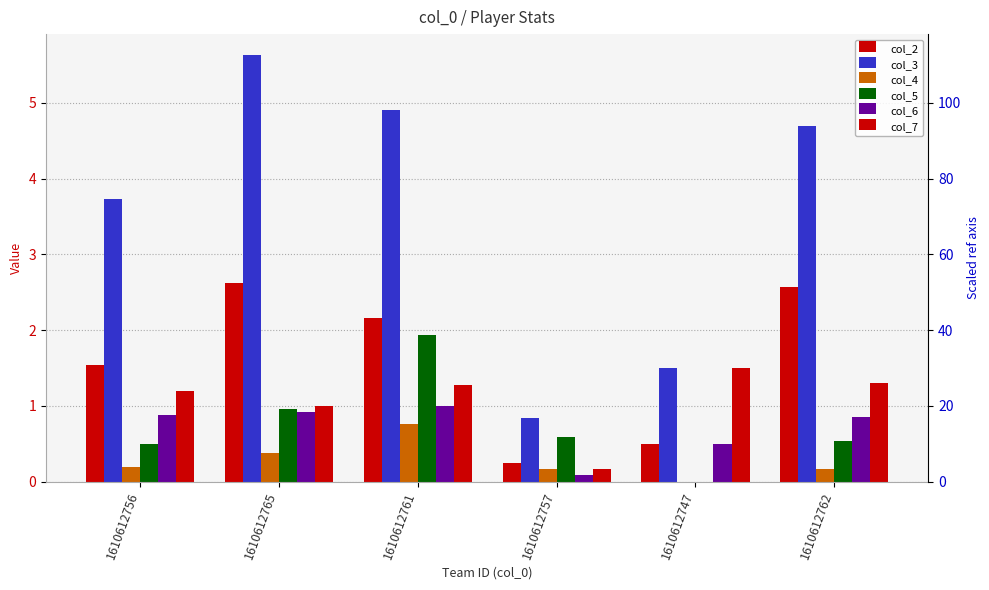

What is the total value across all series at 1610612757?

2.1